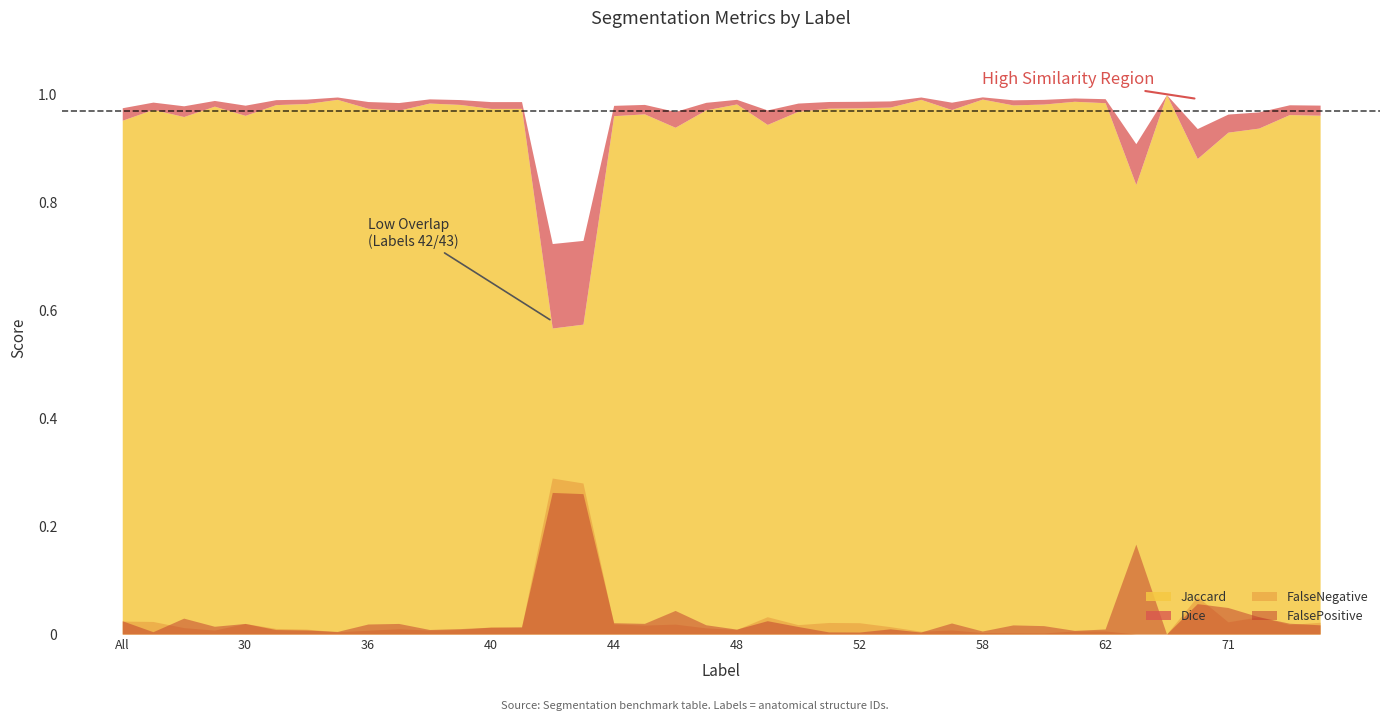

True or false: Jaccard has more than 0 points higher than both neighbors.

True